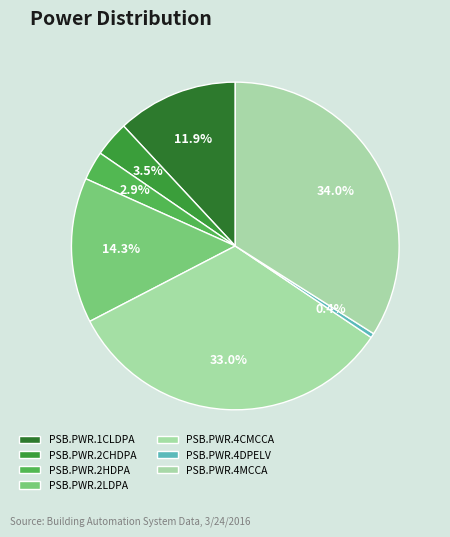

How many slices are in this pie chart?

7